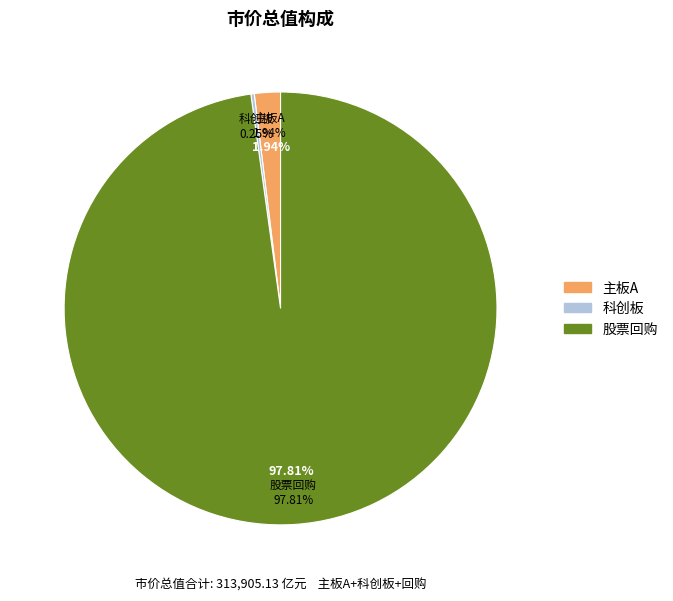

Count the number of slices in the pie.

4